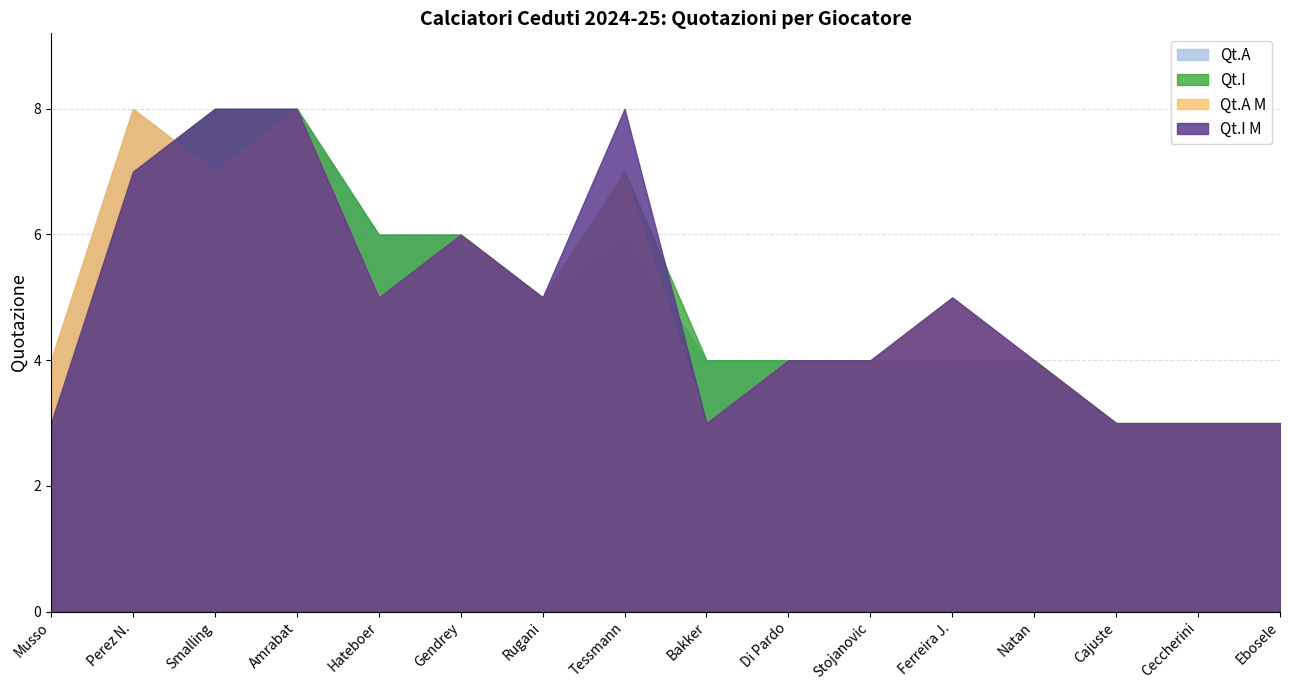

Rank the categories by Qt.A value from lowest to highest.

Cajuste, Ceccherini, Ebosele, Musso, Bakker, Di Pardo, Stojanovic, Ferreira J., Natan, Rugani, Hateboer, Gendrey, Tessmann, Smalling, Perez N., Amrabat